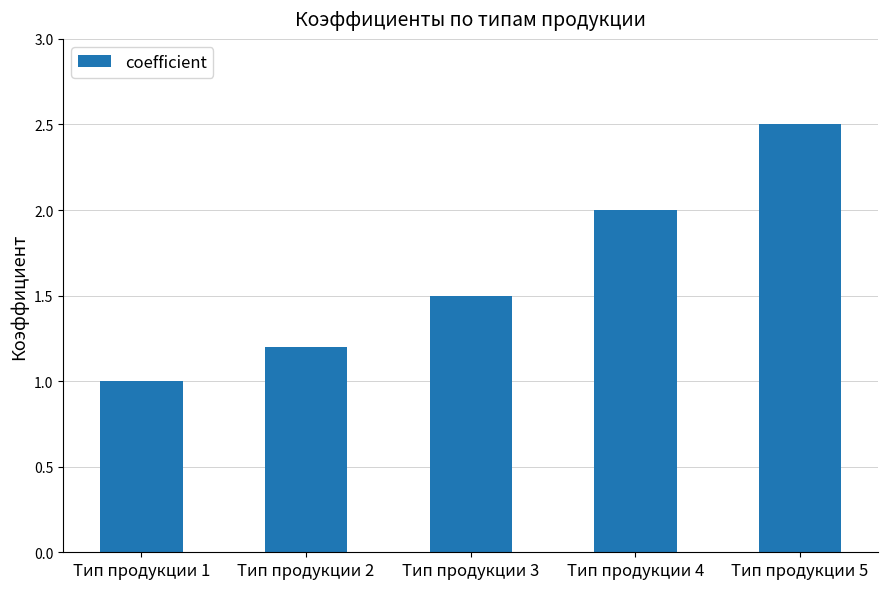

List the labels in order of value, smallest first.

Тип продукции 1, Тип продукции 2, Тип продукции 3, Тип продукции 4, Тип продукции 5